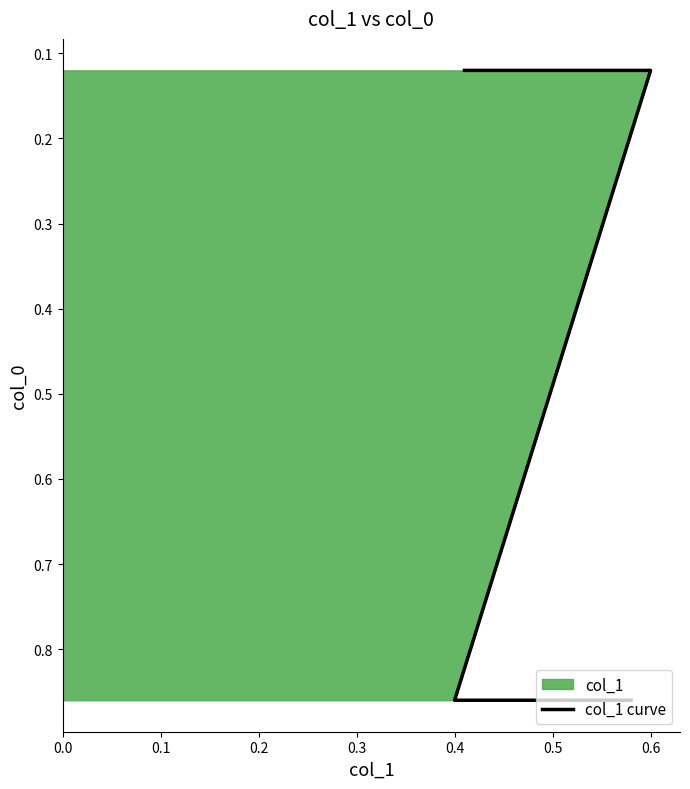

How many values are between 0 and 1?

4